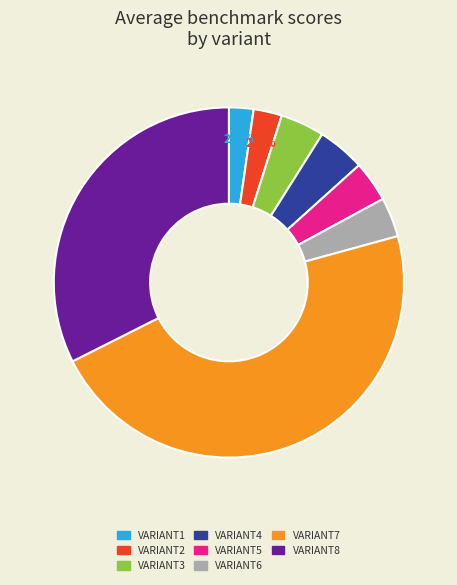

Is there a majority slice in this chart?

No